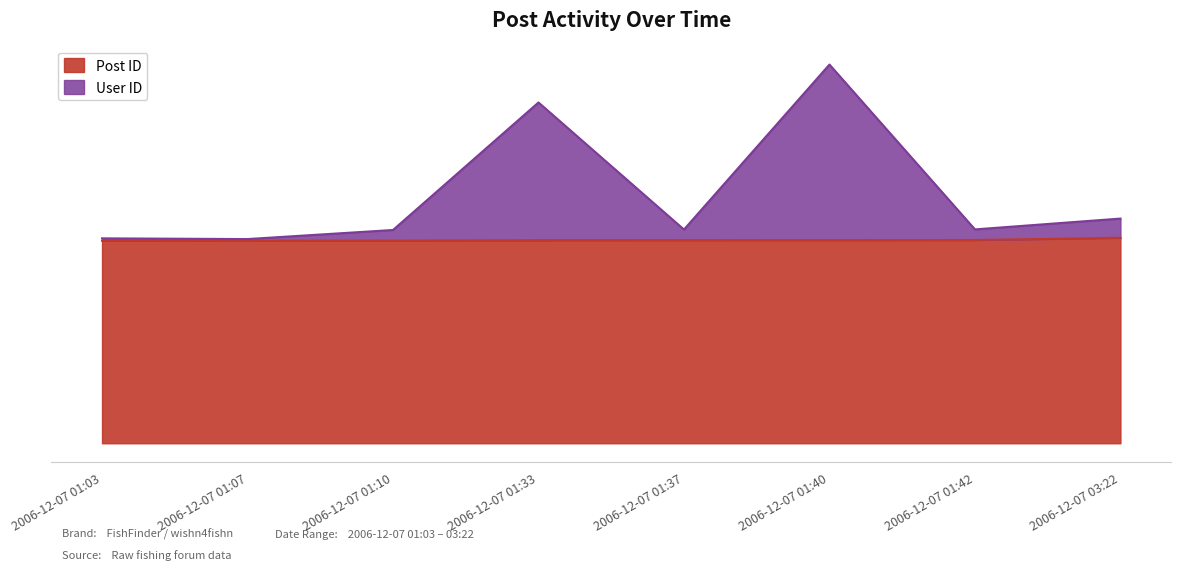

What are all the series names shown in the legend?

Post ID, User ID